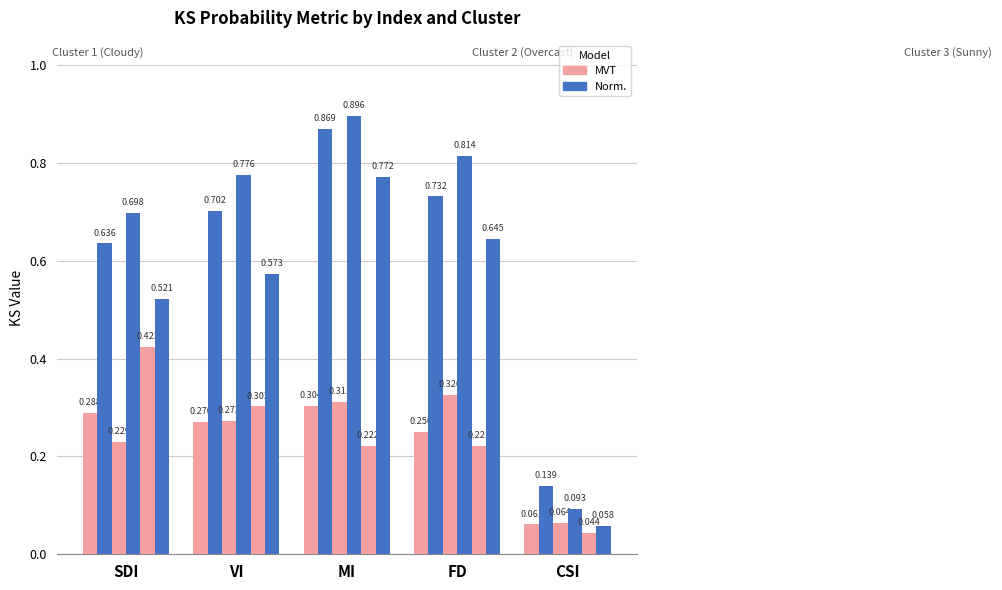

What is the greatest value displayed?

0.9